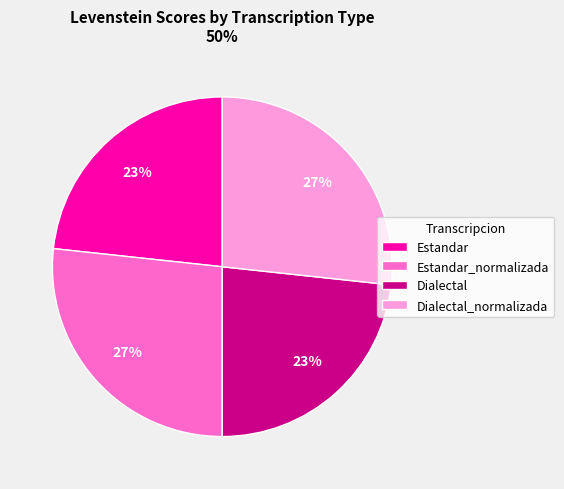

Is there any slice that represents more than half of the pie?

No